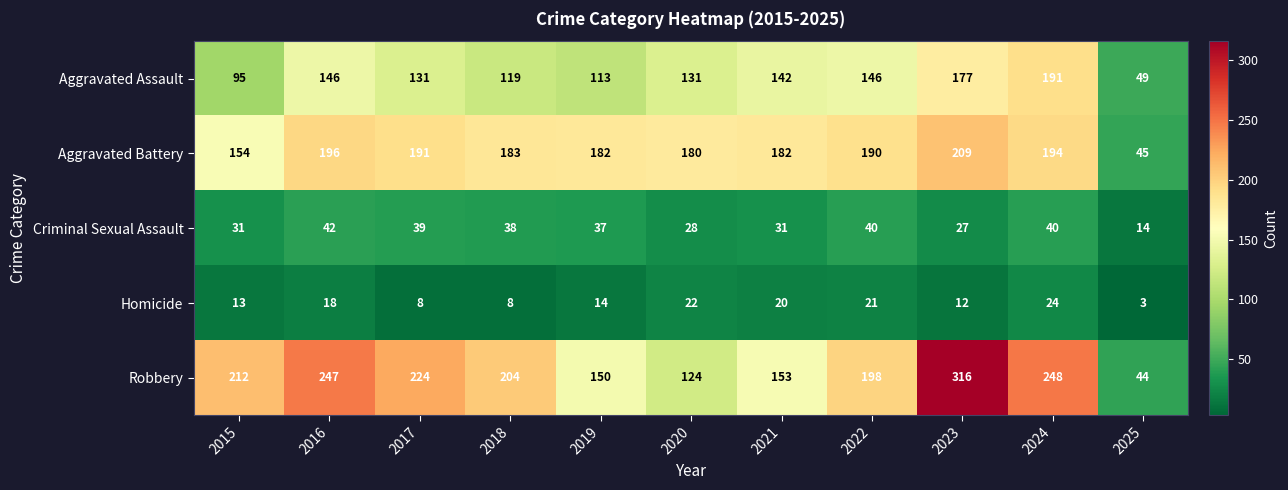

What is the difference between the highest and lowest values at 2022?

177